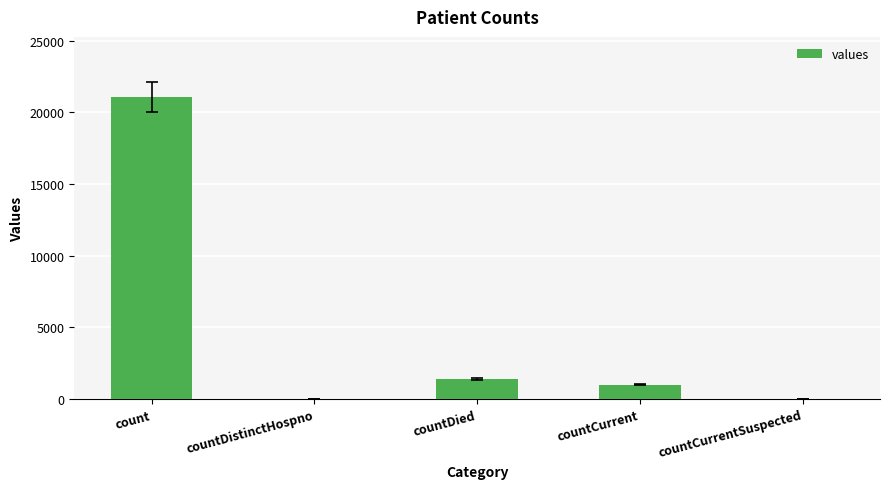

Reading left to right, extract all data points from this chart.

21050	0	1405	1006	0